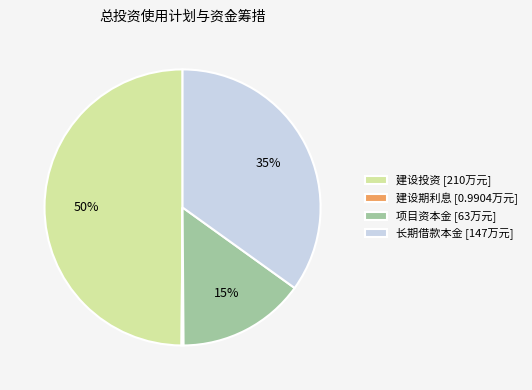

Does 长期借款本金 [147万元] represent more than half of the total?

No